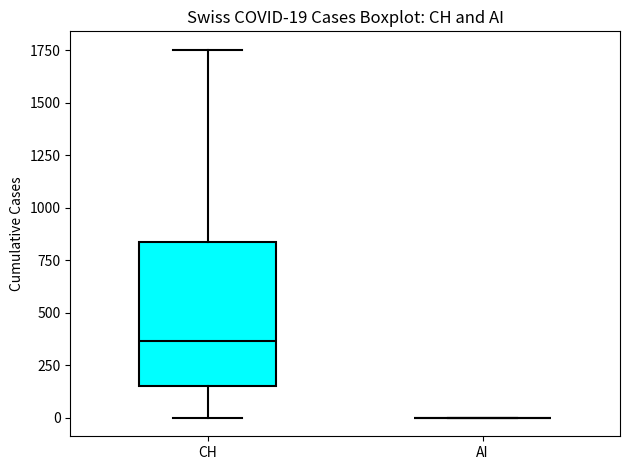

Which box is the tallest, from its lower edge to its upper edge?

CH